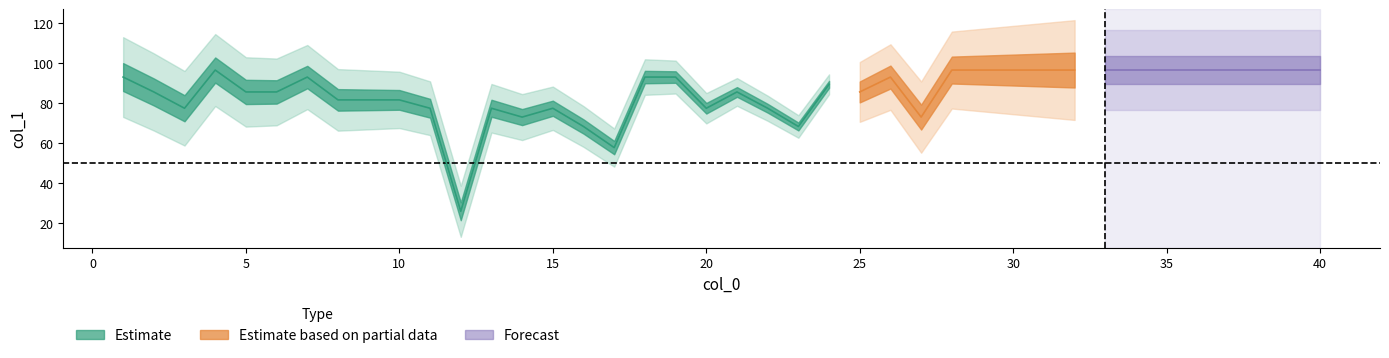

List the labels in order of value, largest first.

4, 28, 29, 30, 31, 32, 33, 34, 35, 36, 37, 38, 39, 40, 1, 7, 18, 19, 26, 24, 2, 5, 6, 21, 25, 8, 9, 10, 3, 11, 13, 15, 20, 22, 14, 27, 16, 23, 17, 12